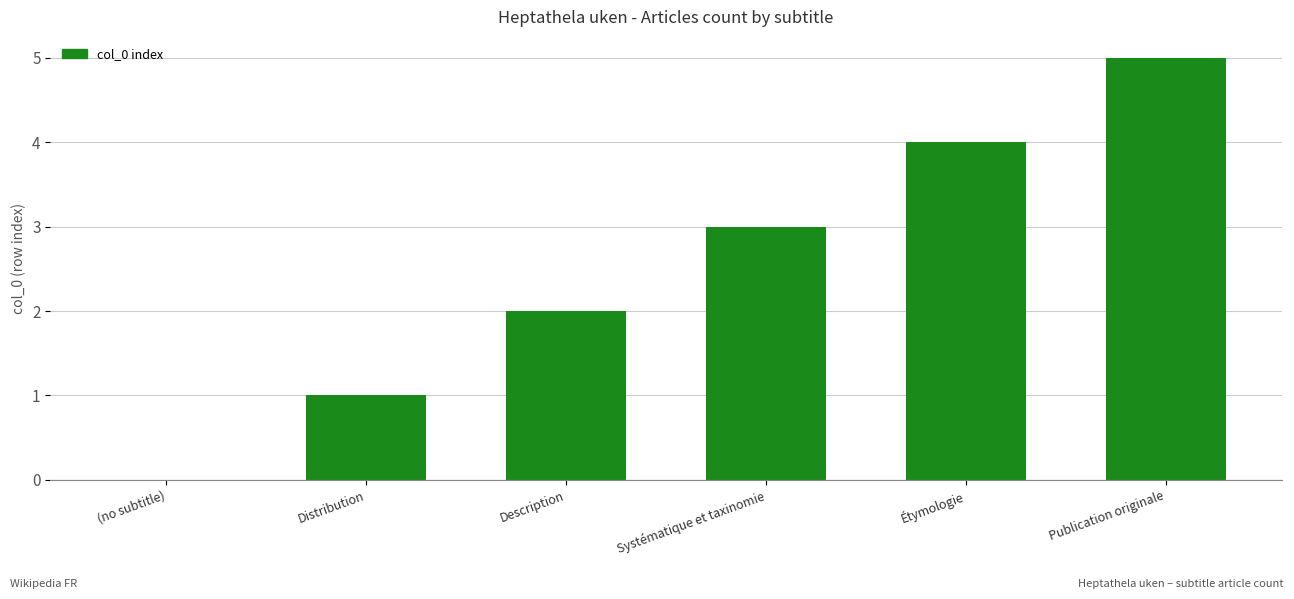

What is the sum of the values at Étymologie and Systématique et taxinomie?

7